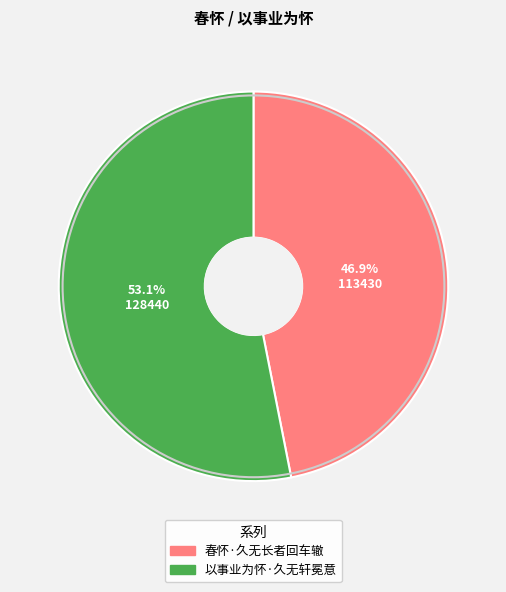

Count the number of slices in the pie.

2